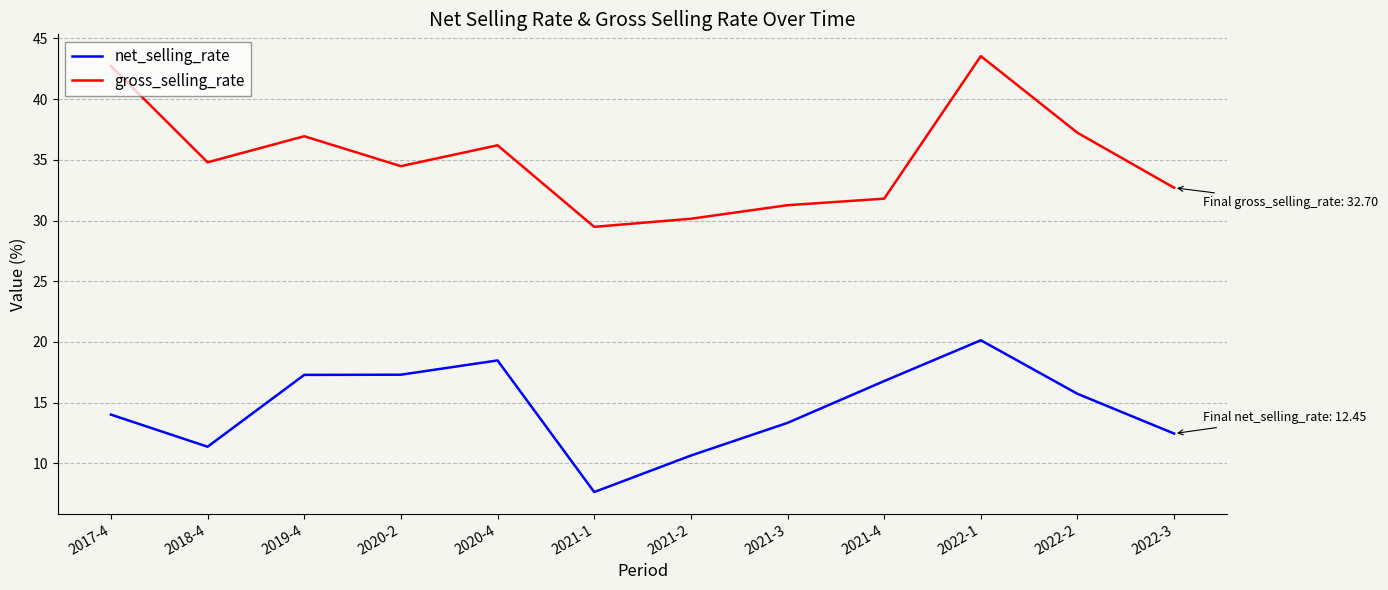

True or false: gross_selling_rate has a value of 46.5 at 2021-2.

False